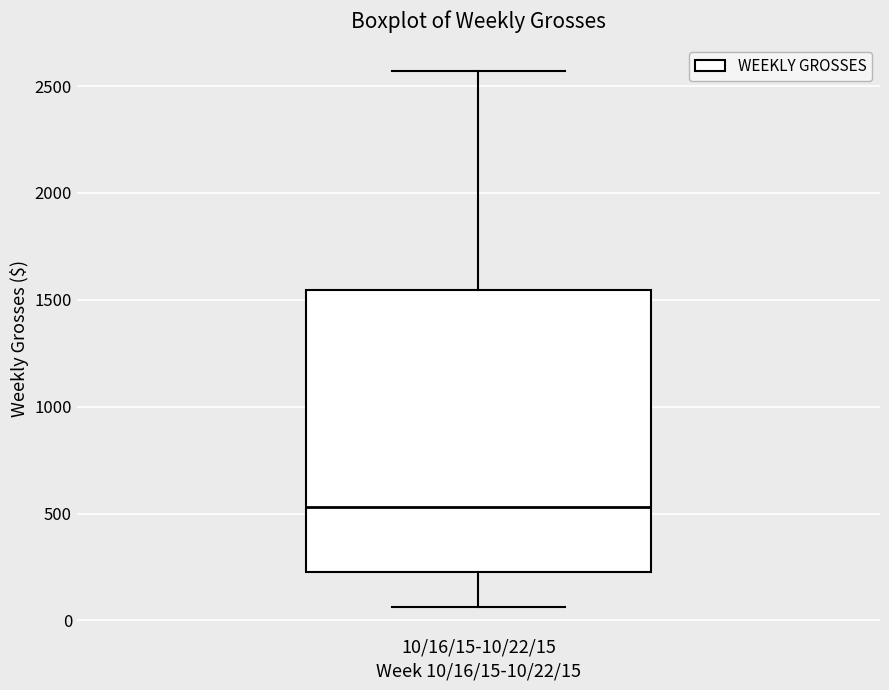

Read this box plot against the y-axis: the position of the median line, the range covered by the box, and the ends of both whiskers. The values are not printed on the chart, so give them approximately, as read against the axis.

median 550, box 250 to 1550, whiskers 50 to 2550